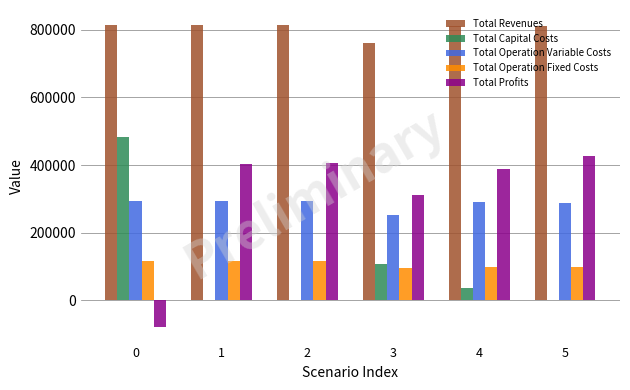

The value of Total Operation Fixed Costs at 1 is 117166.8. True or false?

True